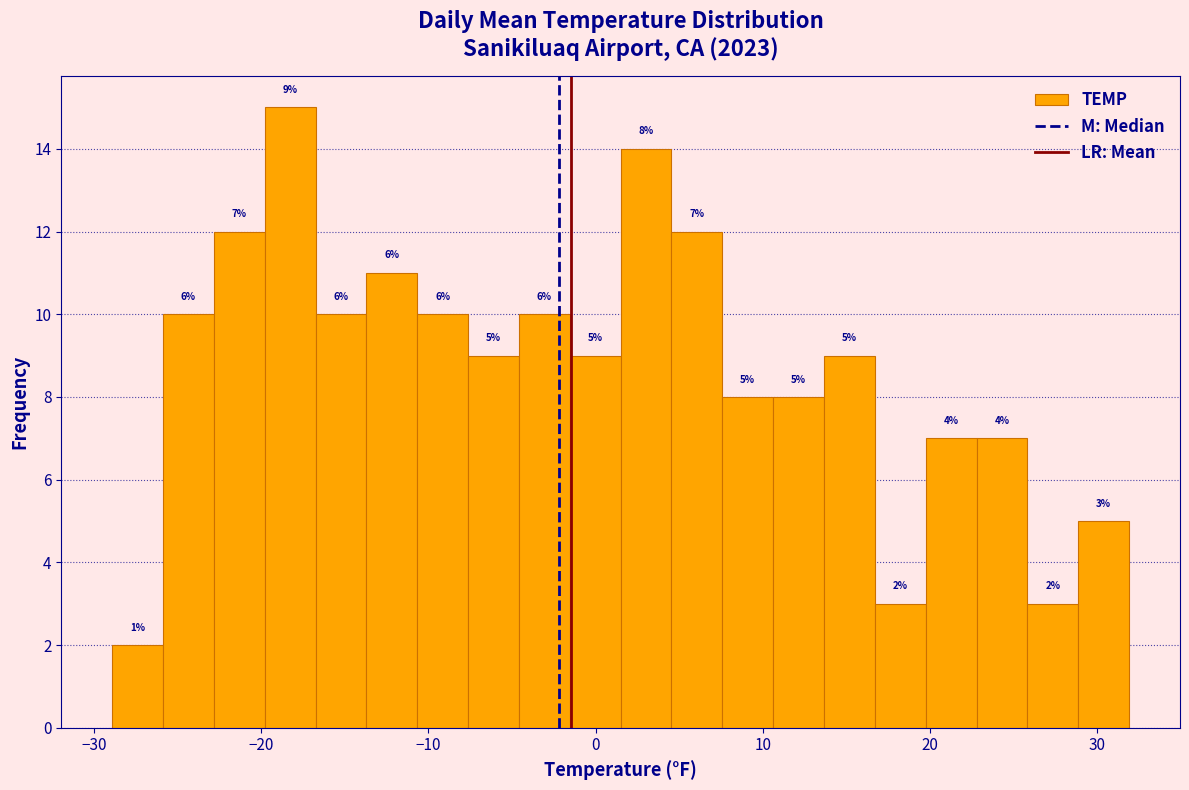

Read against the x-axis, roughly where is the centre of the tallest bar?

-18